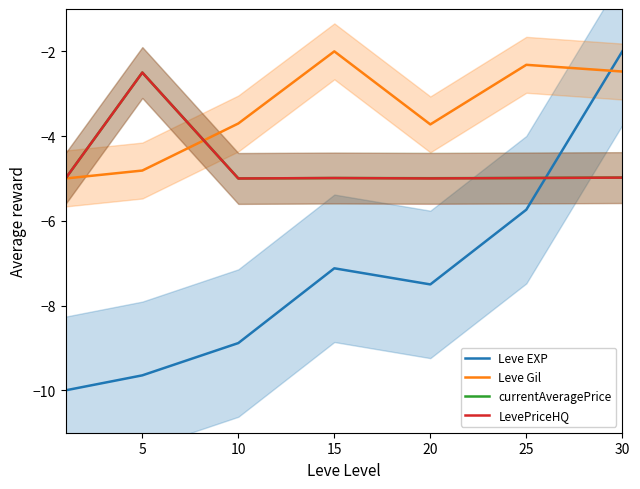

What is the greatest value displayed?

-2.0